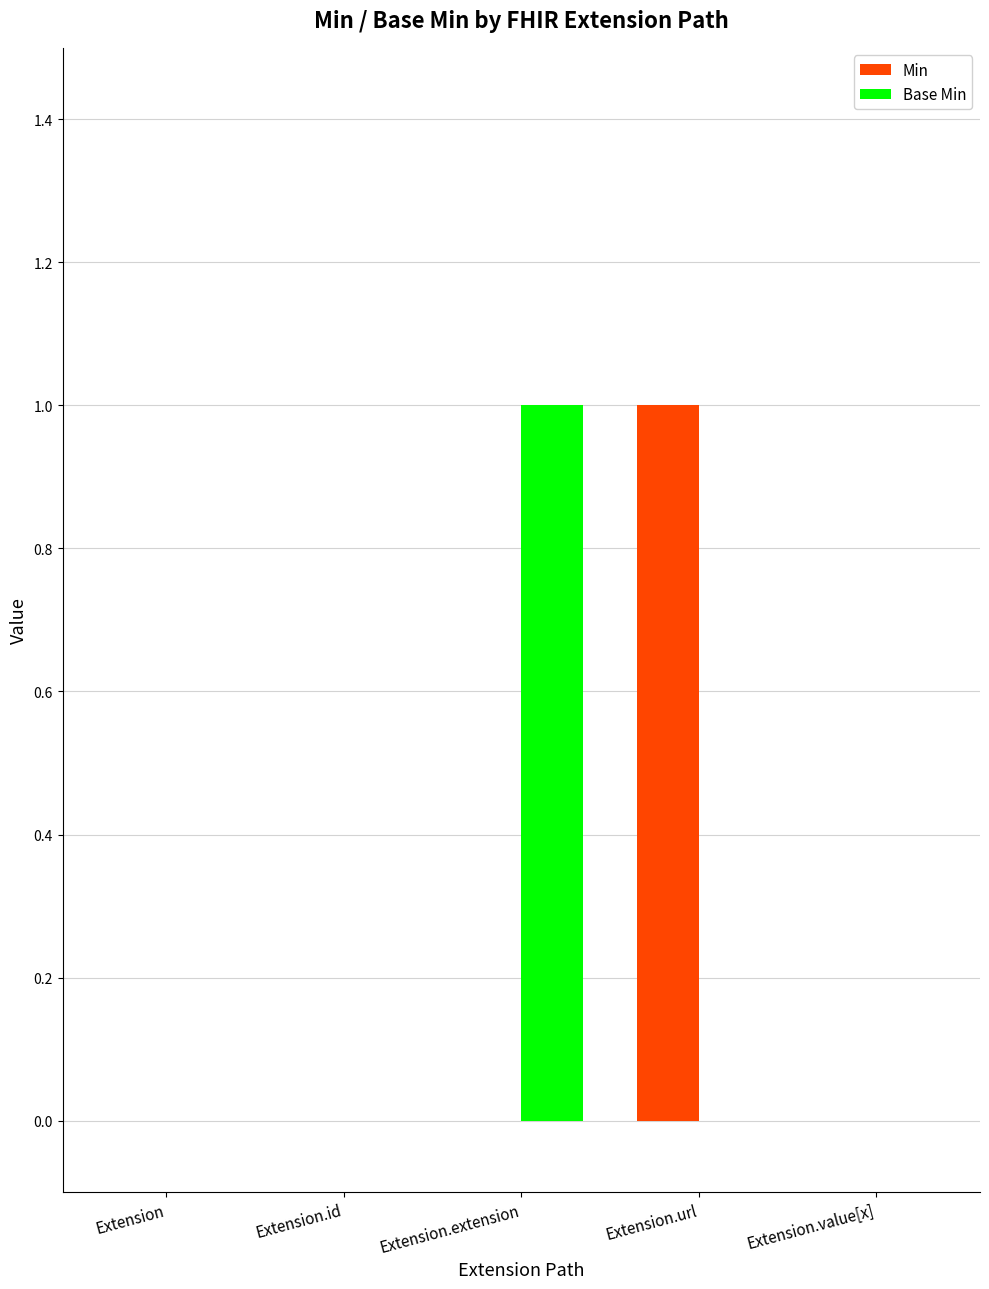

How many series are shown in this chart?

2